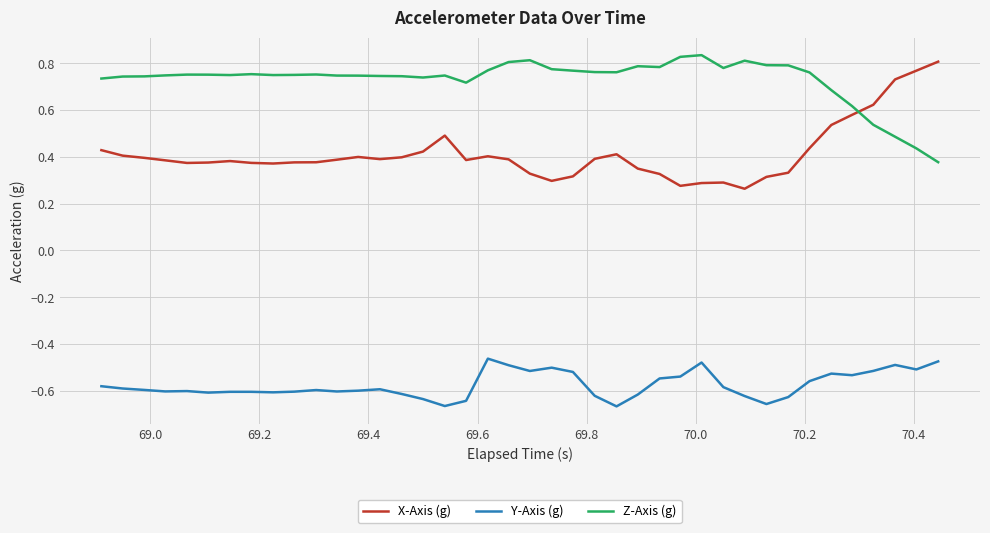

Does the chart display data point markers on the line(s)?

No